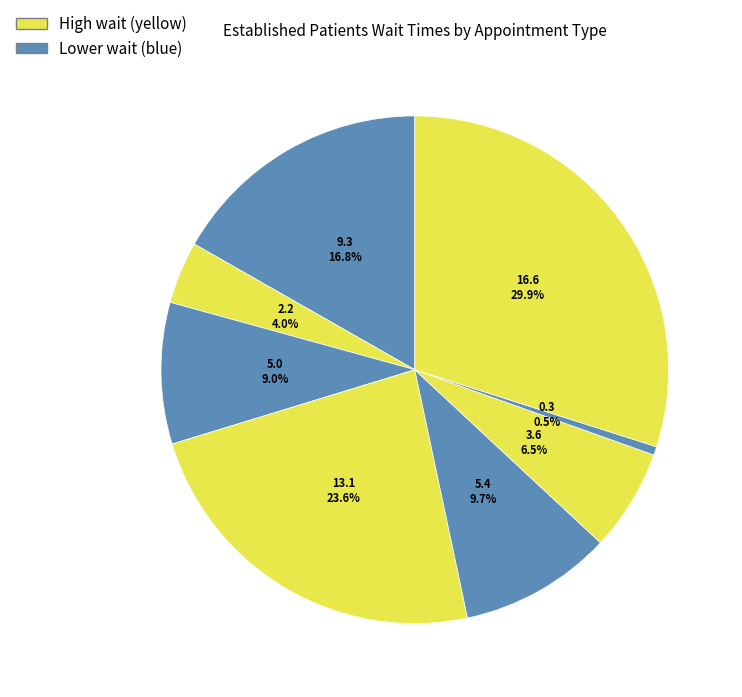

Which category has the biggest portion of the pie?

WOMEN'S HEALTH